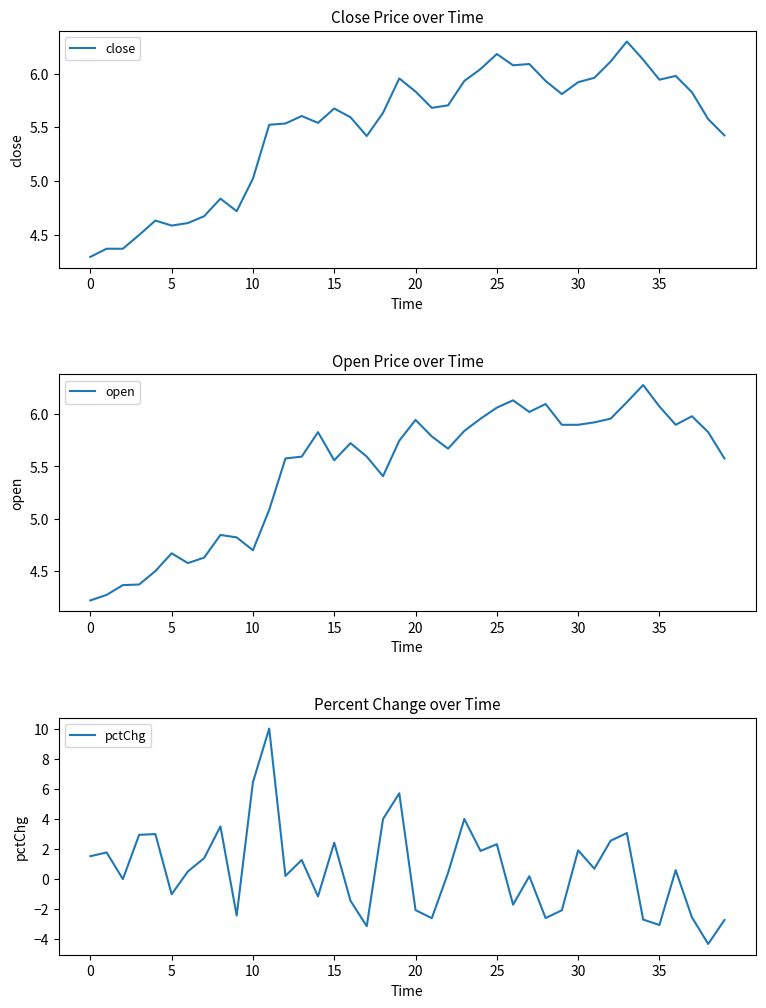

What is the label of the 5th point from the right?

35